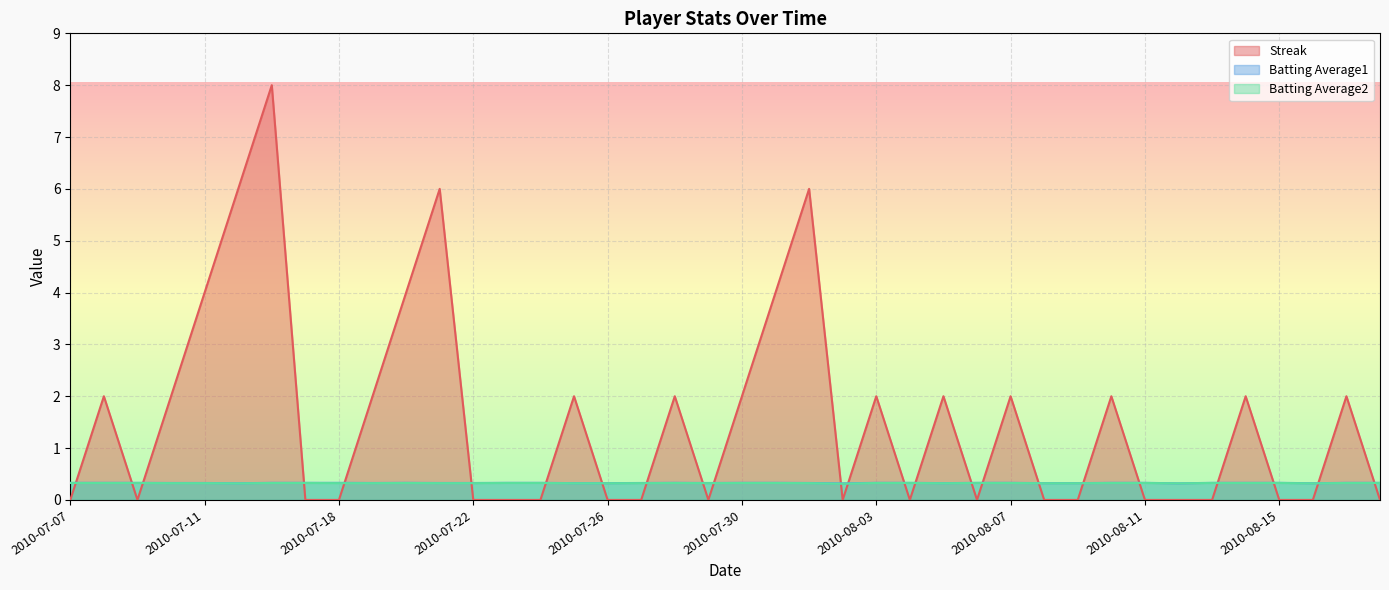

Rank the categories by Batting Average2 value from lowest to highest.

2010-08-02, 2010-07-15, 2010-08-12, 2010-08-16, 2010-07-25, 2010-07-26, 2010-08-05, 2010-08-08, 2010-08-09, 2010-07-10, 2010-07-11, 2010-07-18, 2010-07-19, 2010-07-21, 2010-07-22, 2010-07-27, 2010-07-29, 2010-08-01, 2010-07-07, 2010-07-08, 2010-07-09, 2010-07-16, 2010-07-17, 2010-07-20, 2010-07-23, 2010-07-24, 2010-07-28, 2010-07-30, 2010-07-31, 2010-08-03, 2010-08-04, 2010-08-06, 2010-08-07, 2010-08-10, 2010-08-11, 2010-08-13, 2010-08-14, 2010-08-15, 2010-08-17, 2010-08-18